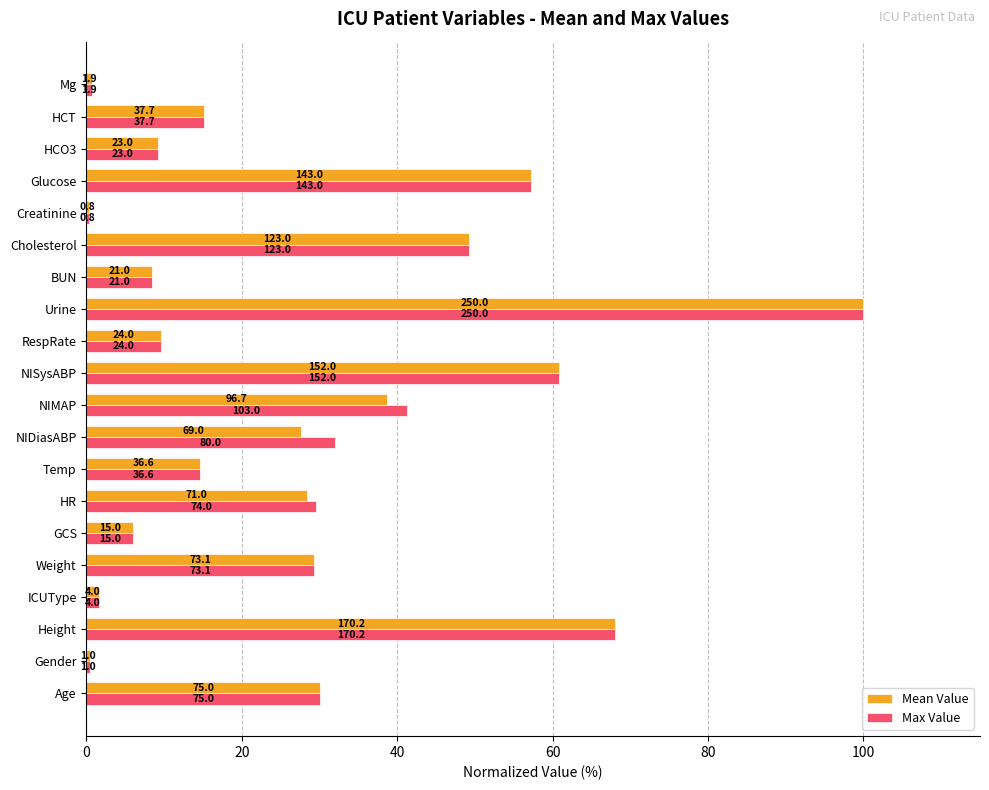

What is the average value of the Mean Value series?

27.8